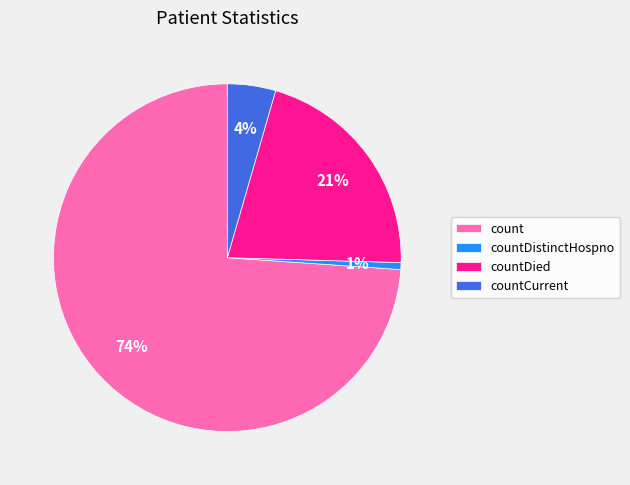

Count the number of slices in the pie.

4